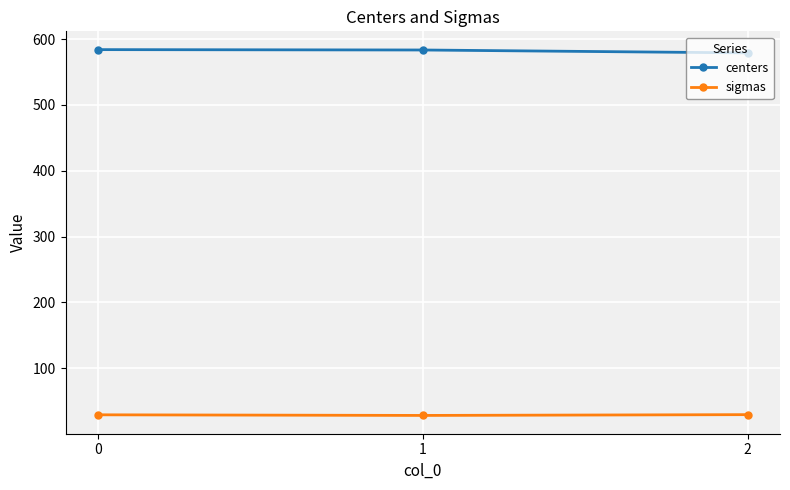

How many sigmas values are between 28 and 29?

1